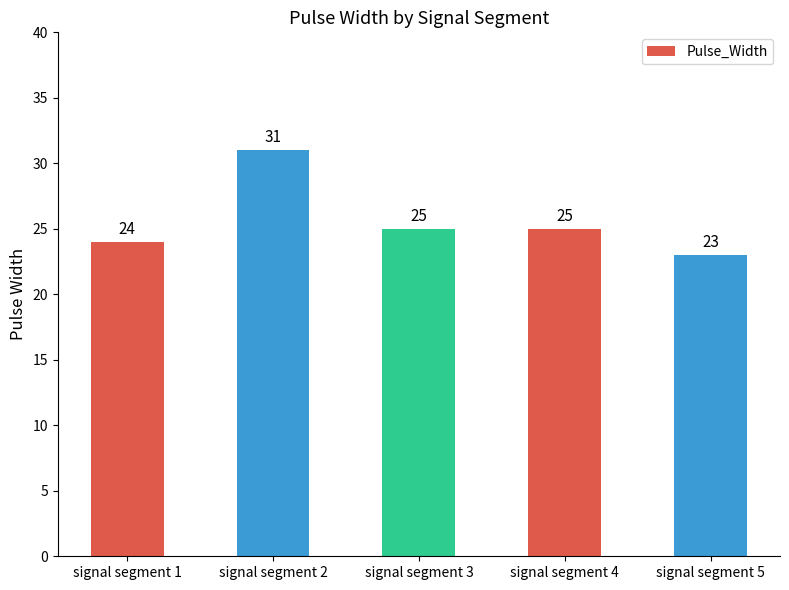

At which label does the data first exceed 25?

signal segment 2